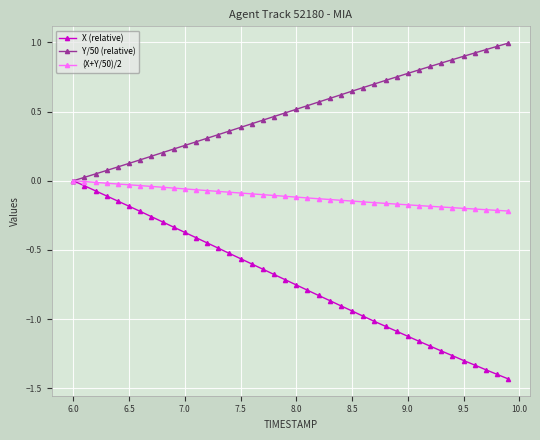

List the series in order of their overall mean, highest first.

Y/50 (relative), (X+Y/50)/2, X (relative)